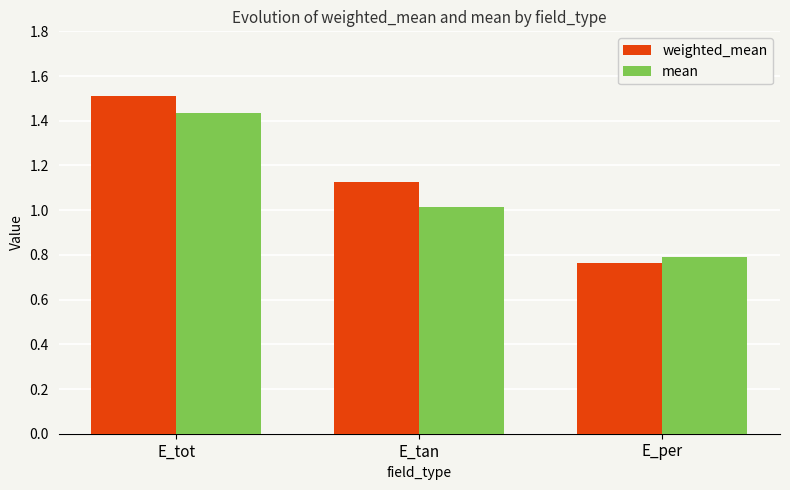

Rank the series at E_tot from highest to lowest value.

weighted_mean, mean